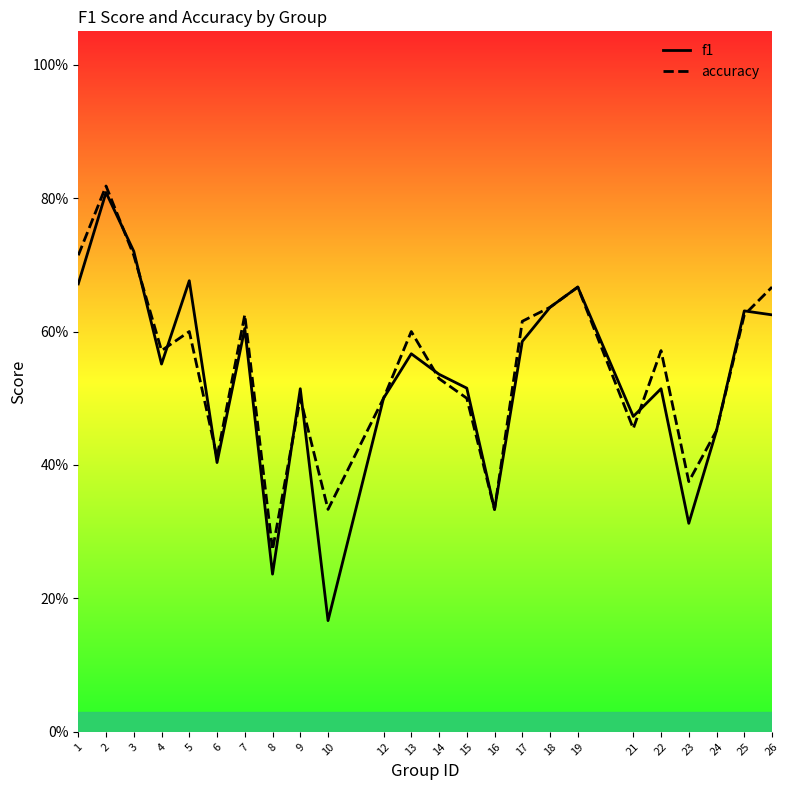

Where is the first local maximum for accuracy?

2